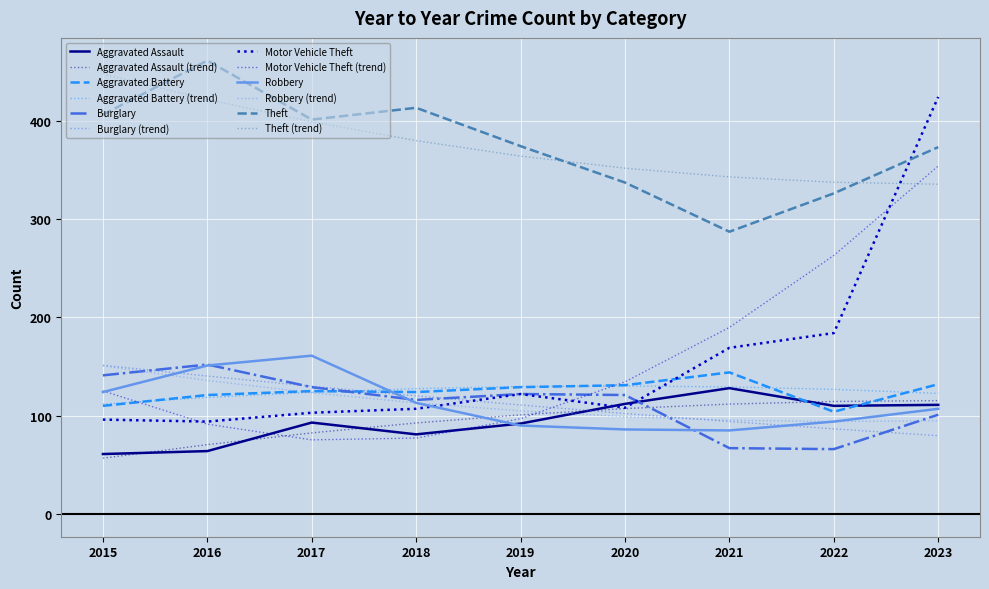

True or false: Burglary and Theft cross at least once.

False